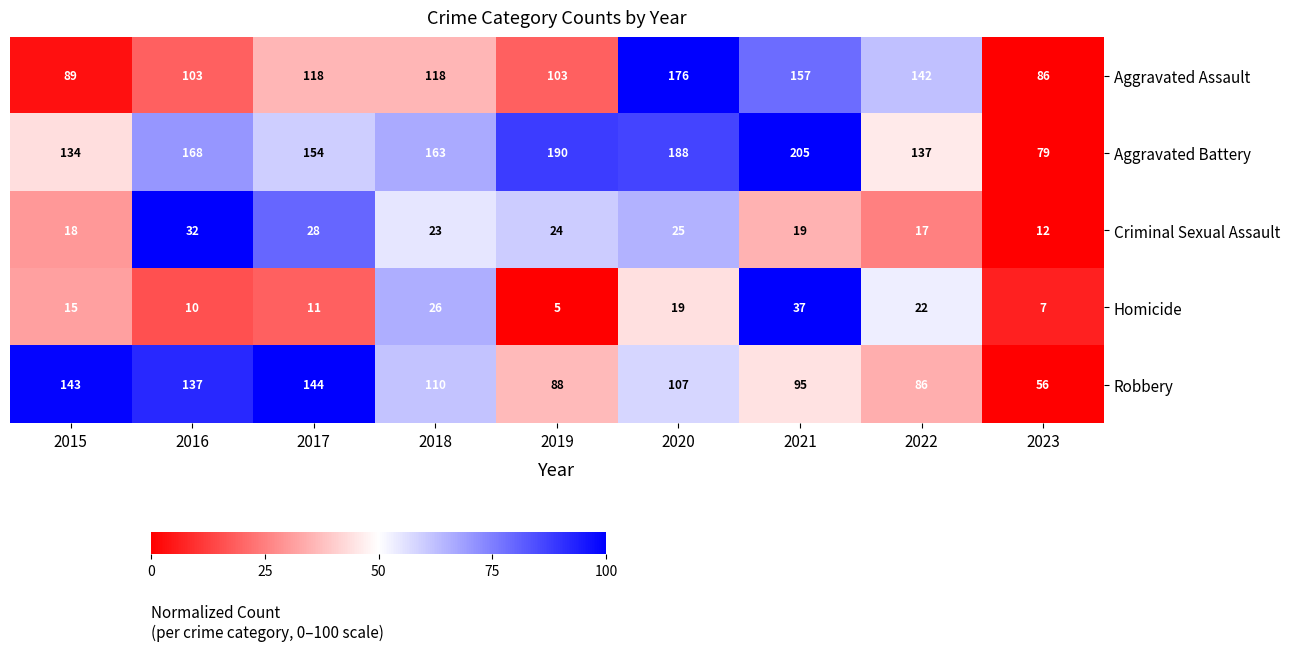

At which label does Aggravated Assault reach its minimum?

2023